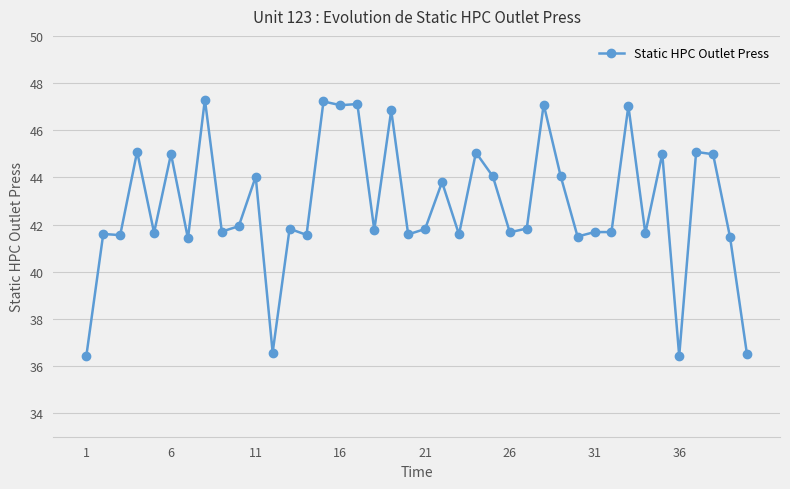

True or false: there are more than 2 points higher than both neighbors.

True